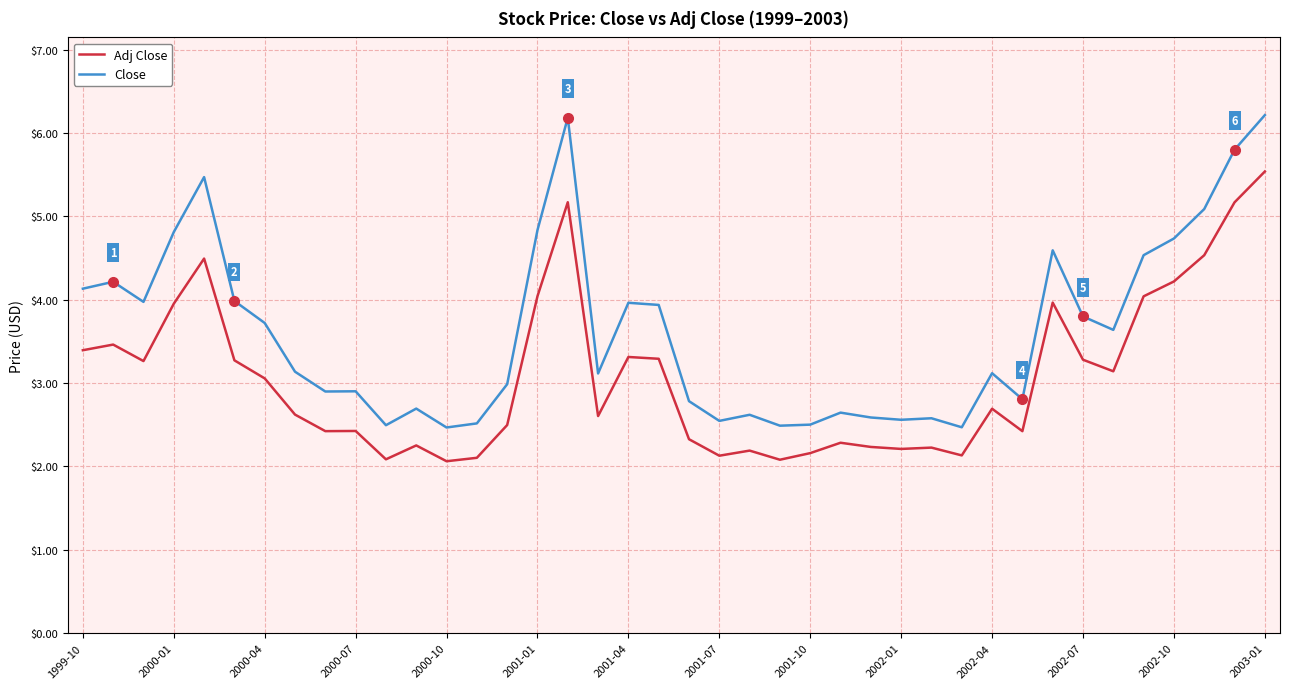

True or false: Close and Adj Close intersect in this chart.

False